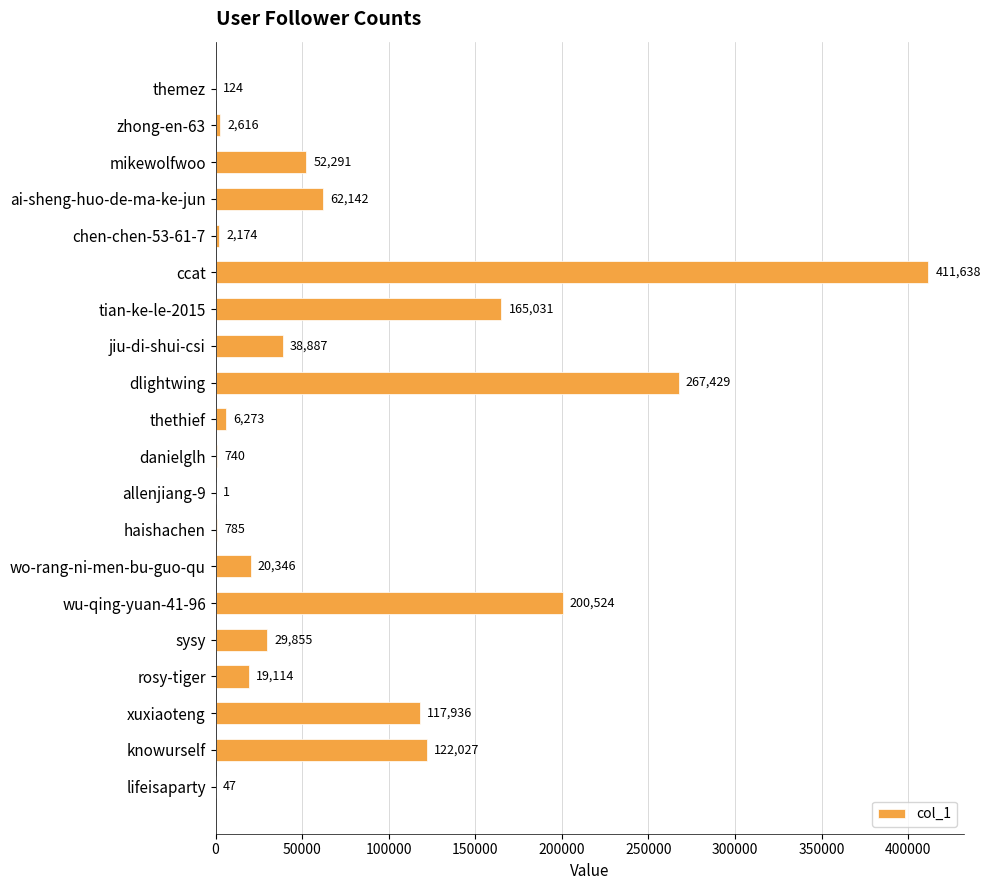

Approximately how many times larger is the value at ccat compared to danielglh?

556.3